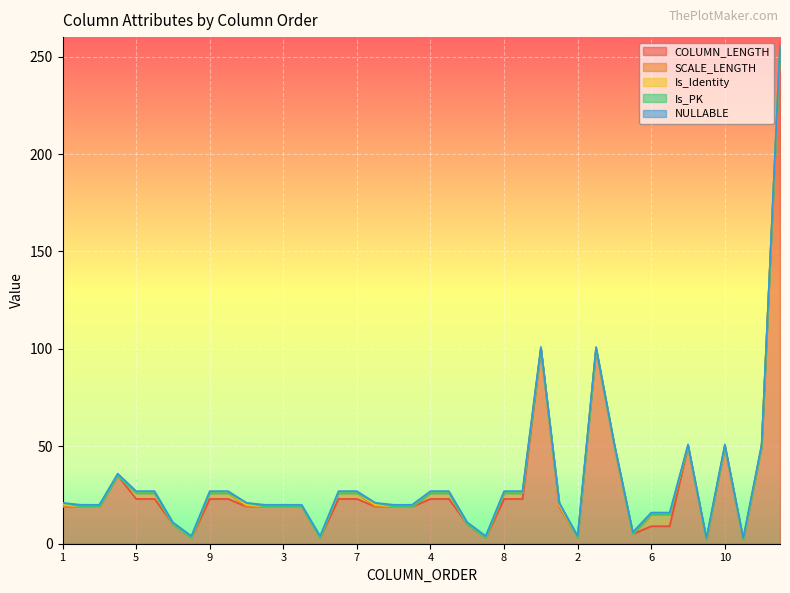

Where is the first local maximum for Is_PK?

1